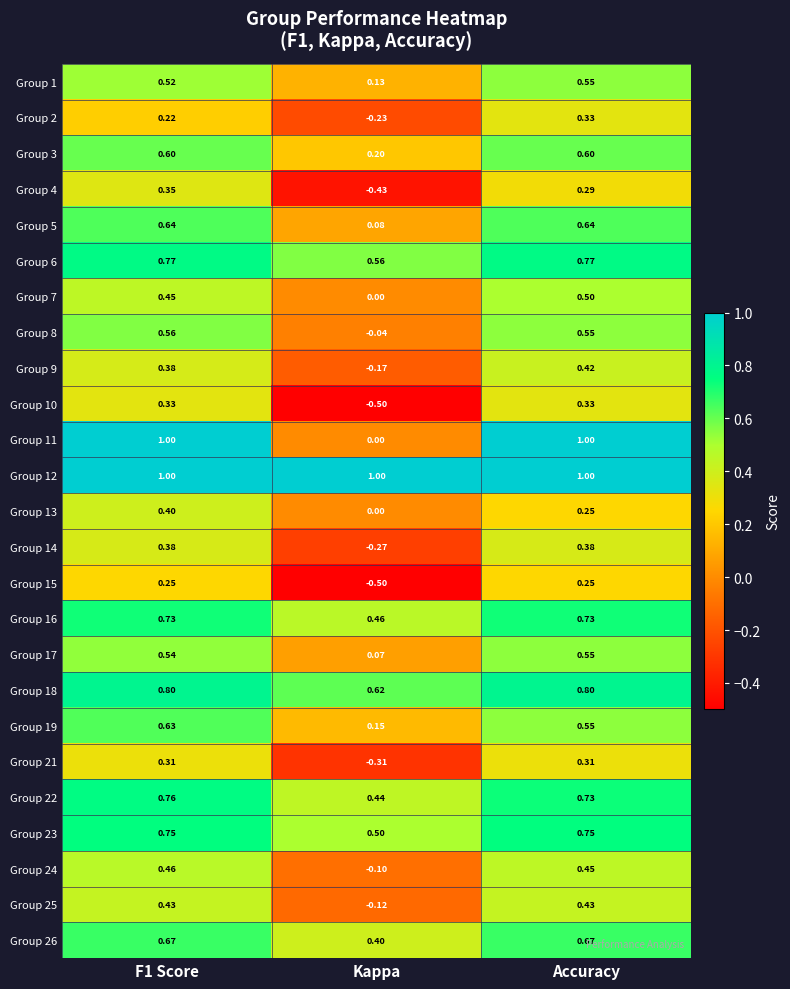

What is the minimum value shown in the chart?

-0.5